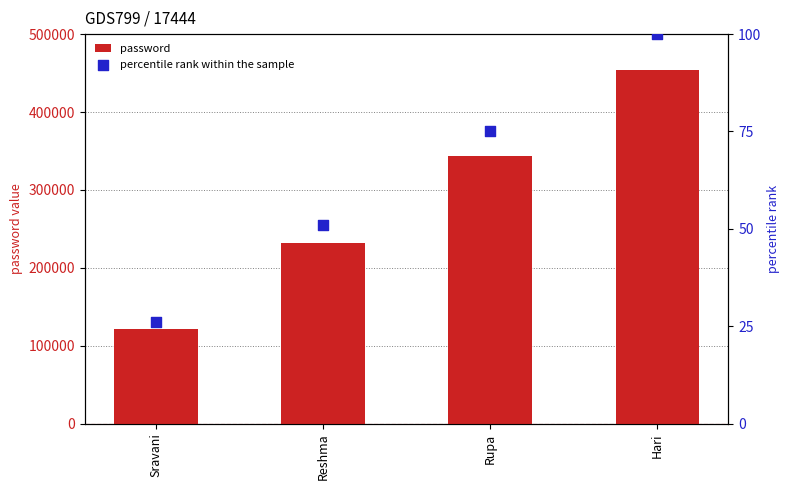

Is the value of password at Sravani greater than the value of percentile rank within the sample at Sravani?

Yes